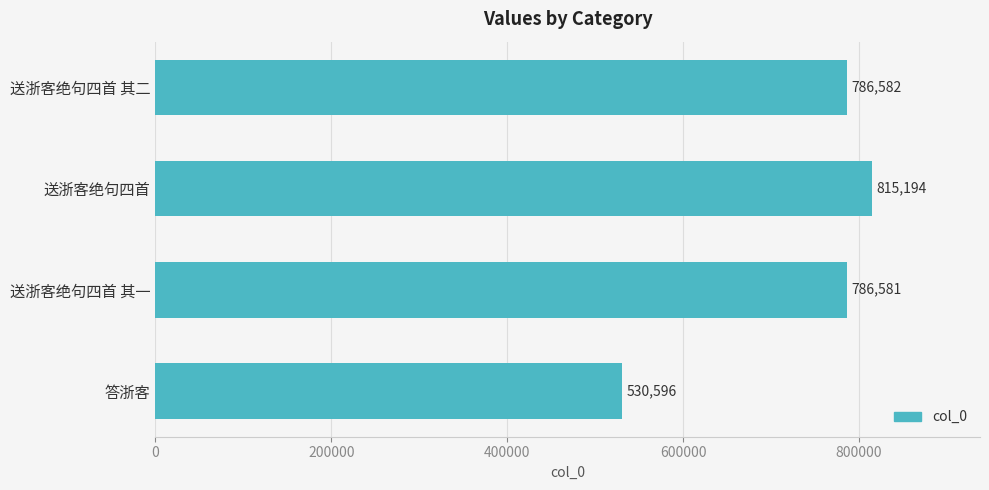

Which category has the highest value across all series?

送浙客绝句四首